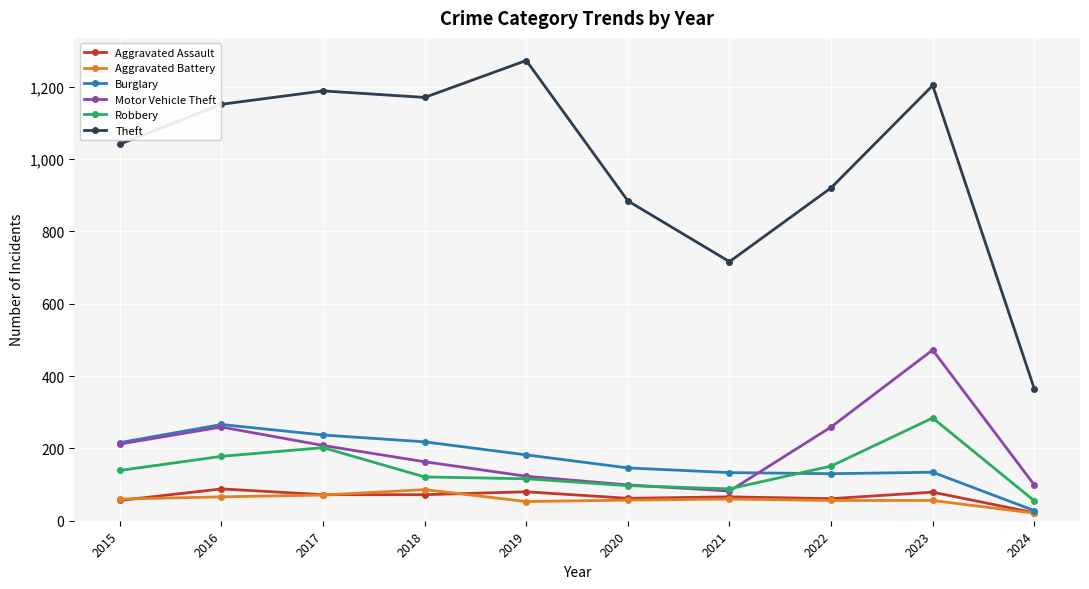

What is the value of the Burglary point at the 4th from the left?

218